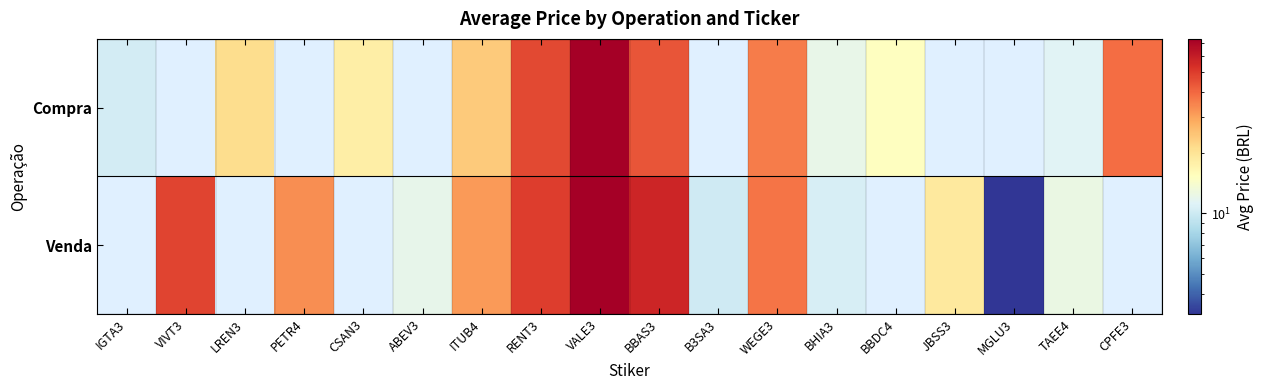

At which category is the sum across all series the highest?

VALE3